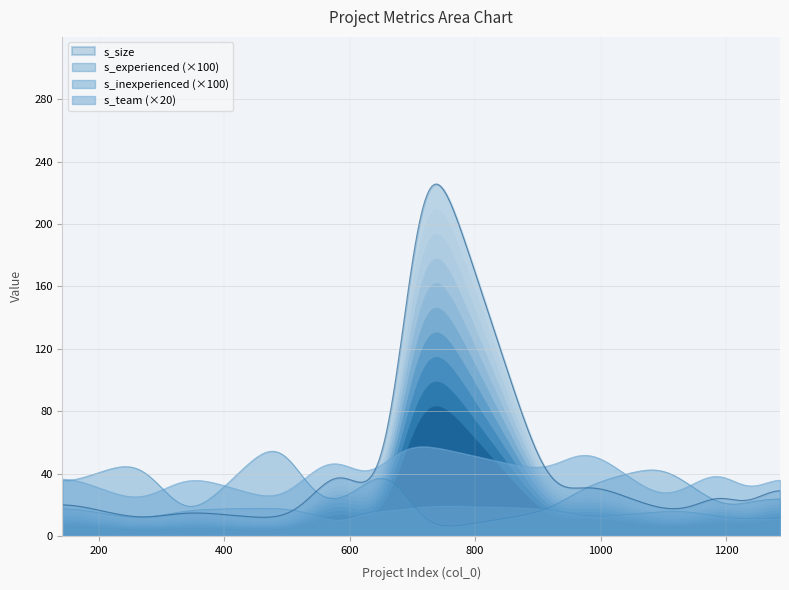

Which series changed the most between 1263 and 1232?

s_size